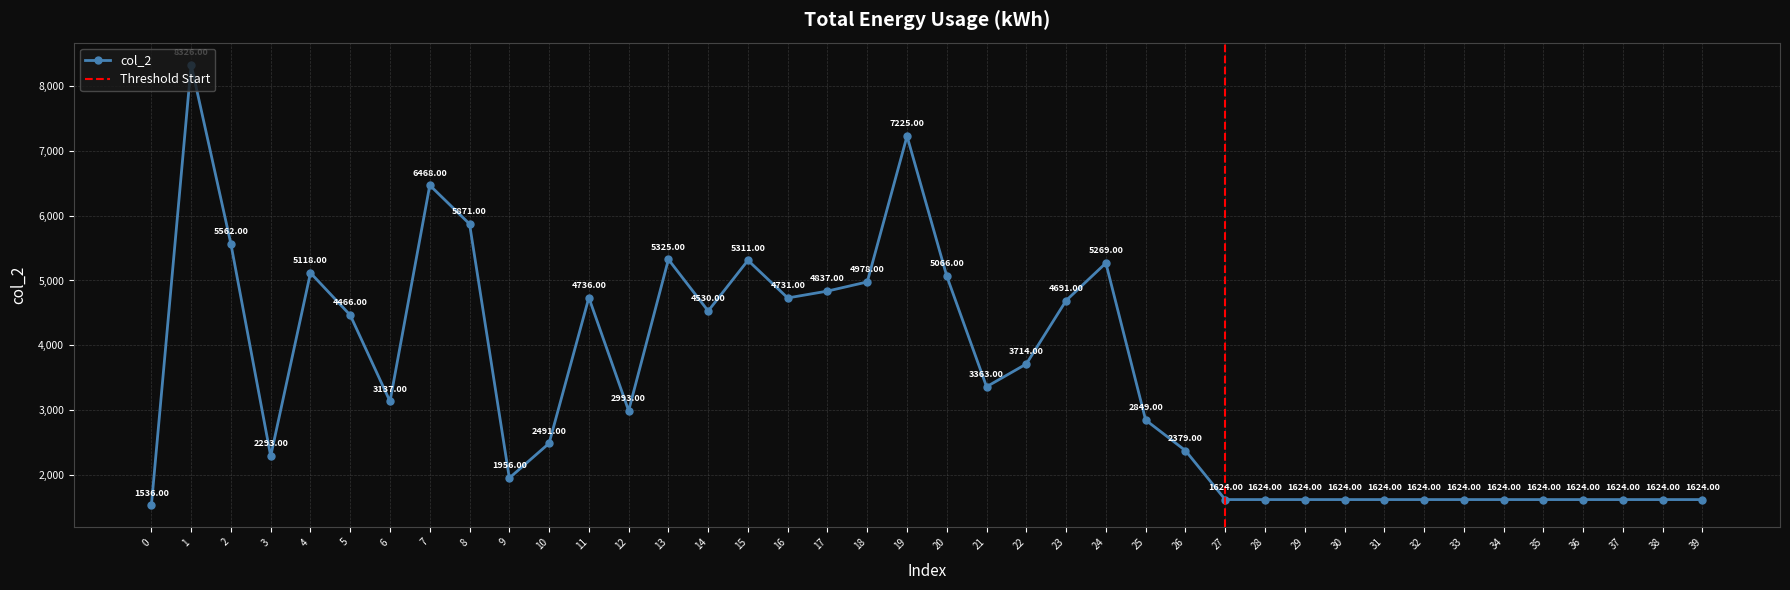

How many data points are less than 3137?

20